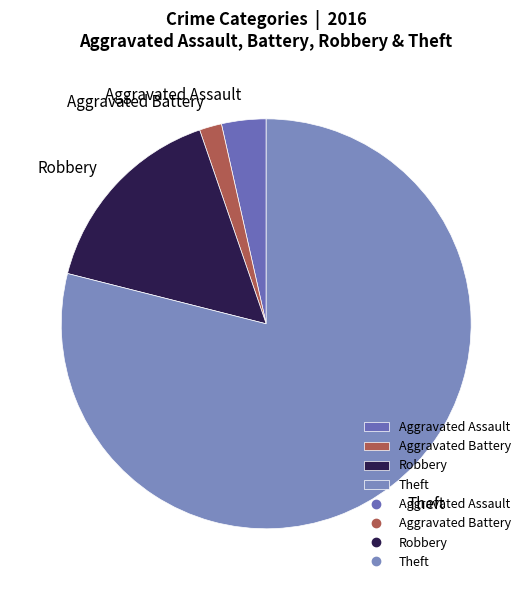

Combined, do Aggravated Battery and Theft account for over 50%?

Yes